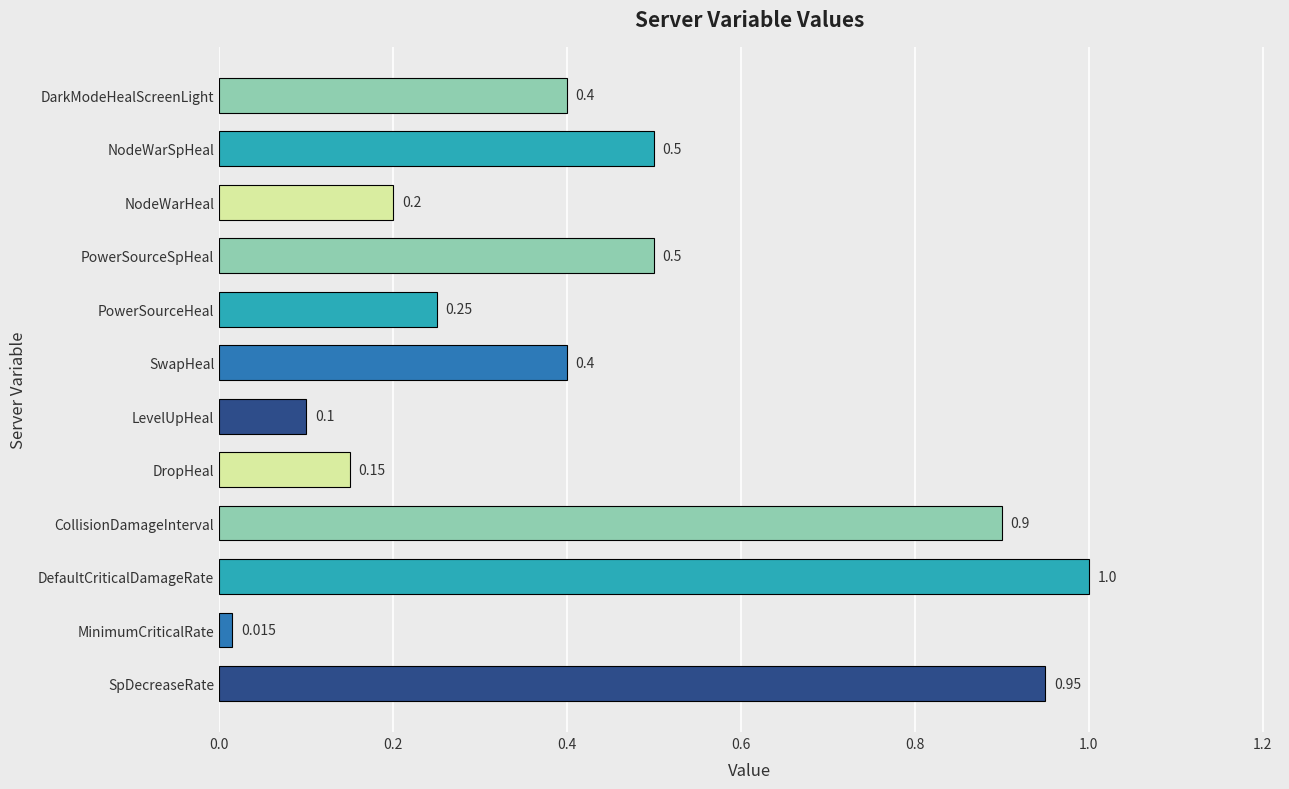

Where is the data nearest to the value 0?

MinimumCriticalRate